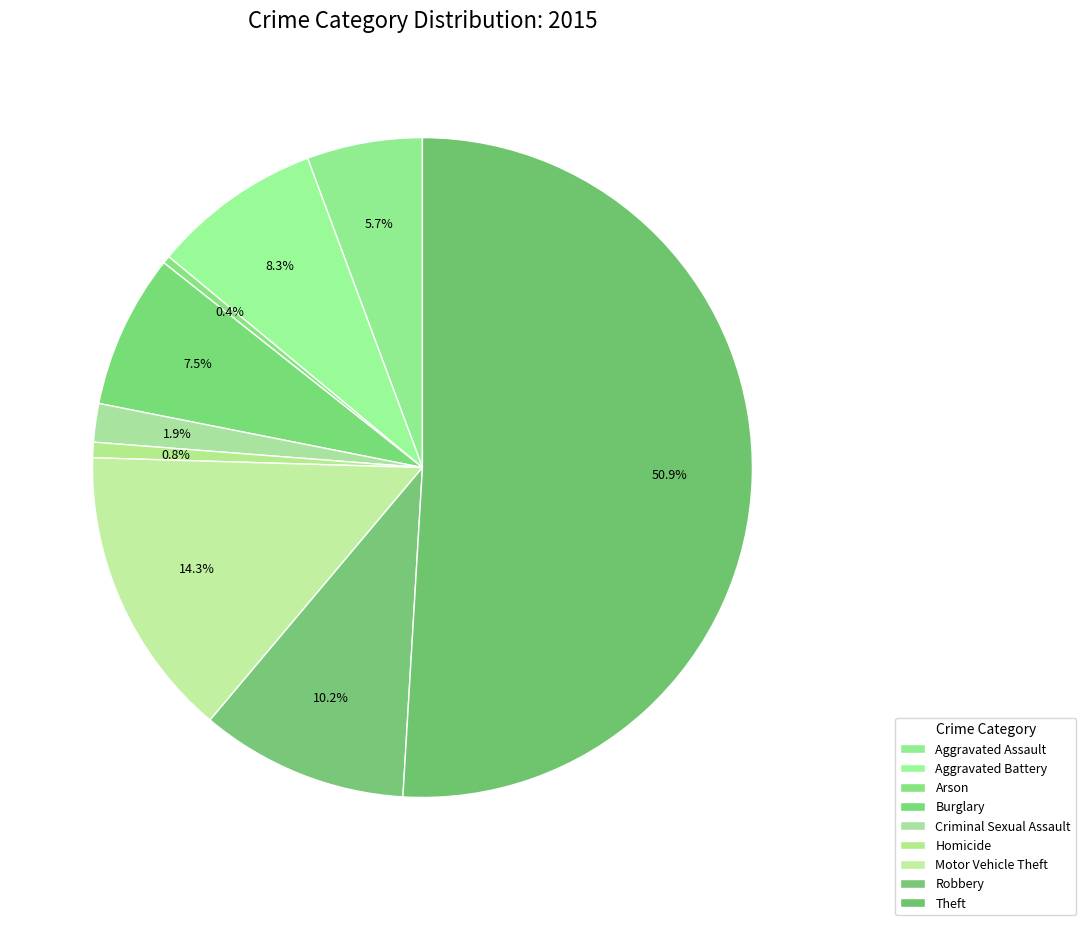

Rank the categories by value from lowest to highest.

Arson, Homicide, Criminal Sexual Assault, Aggravated Assault, Burglary, Aggravated Battery, Robbery, Motor Vehicle Theft, Theft